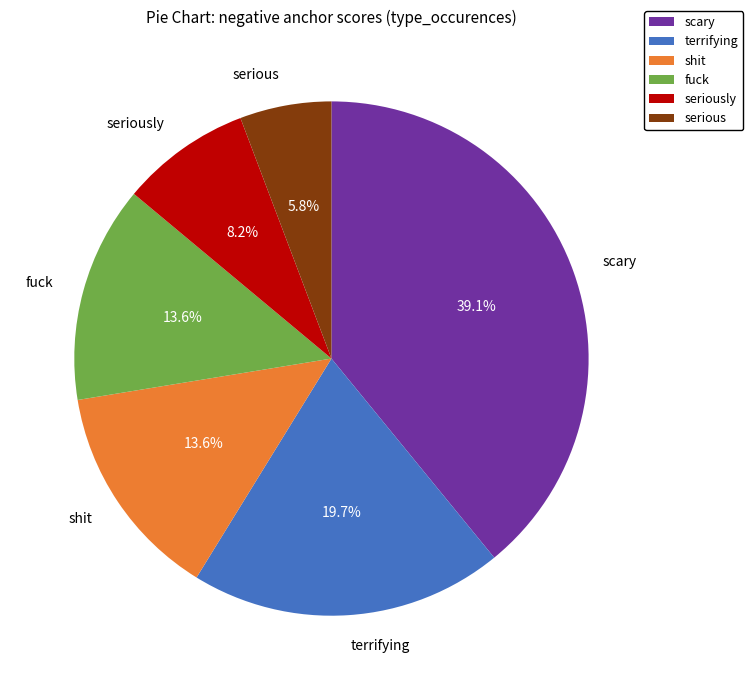

Which slice is the smallest?

serious